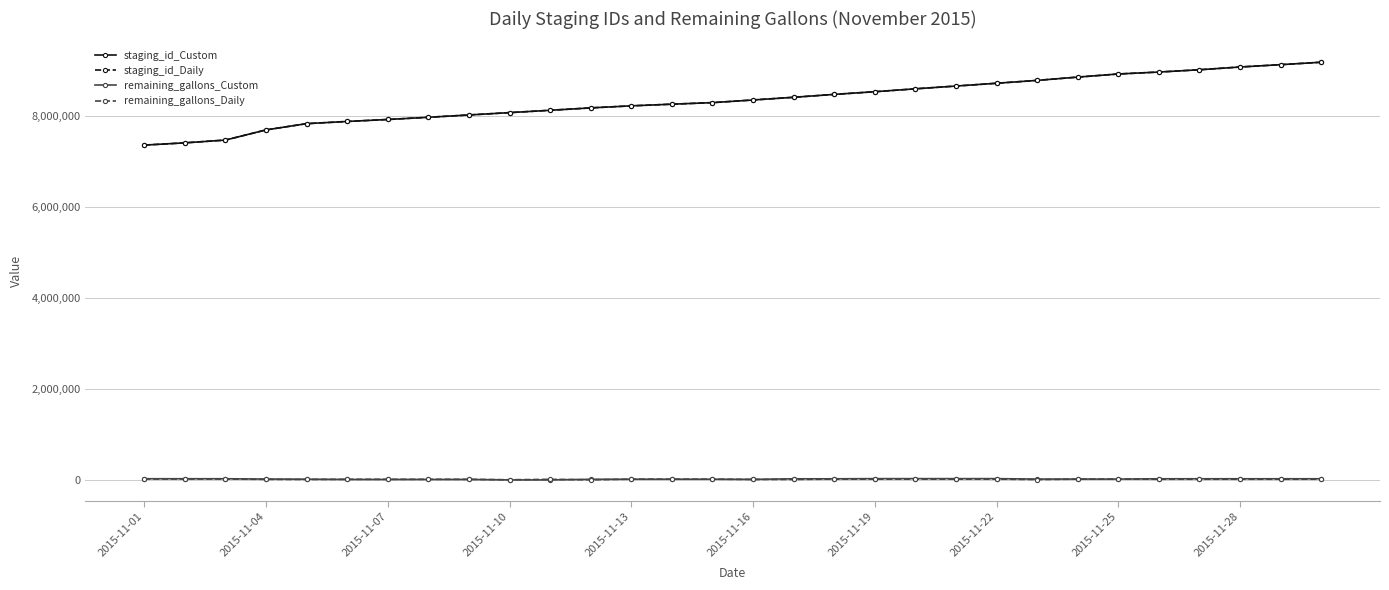

True or false: remaining_gallons_Daily and staging_id_Daily intersect in this chart.

False